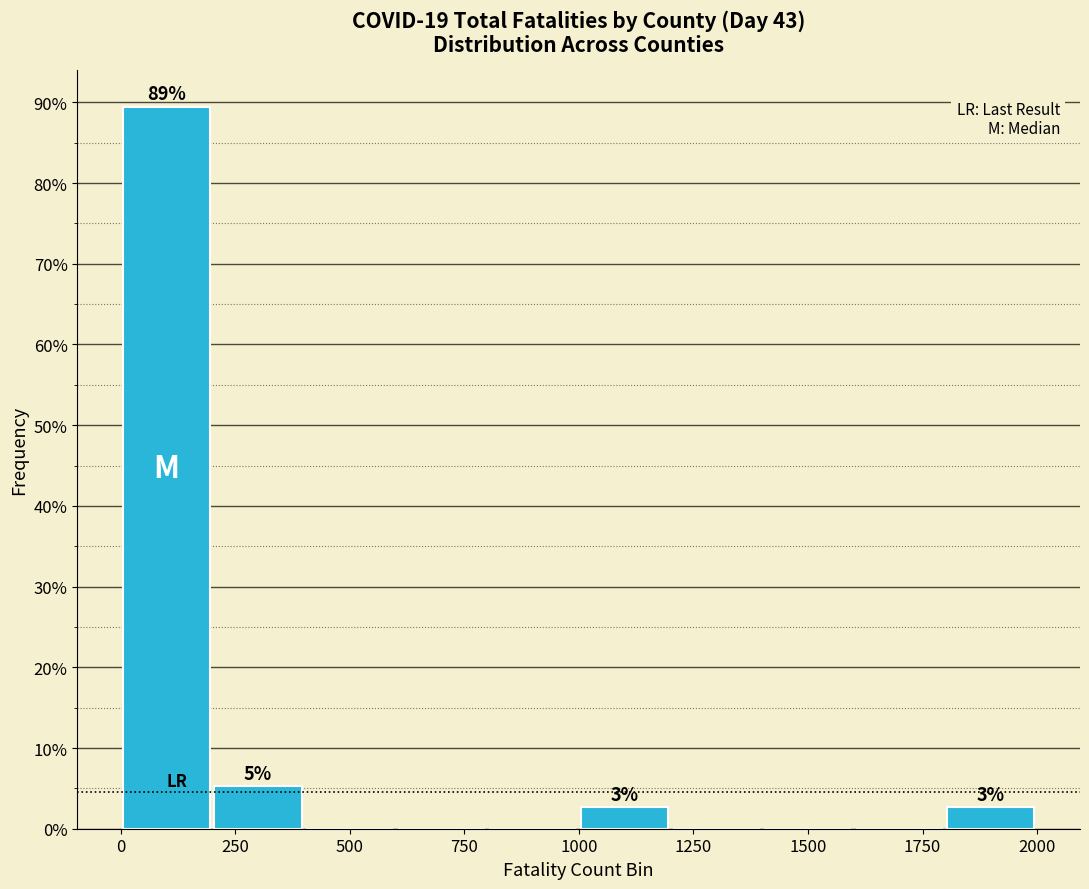

Read against the x-axis, roughly where is the centre of the tallest bar?

100